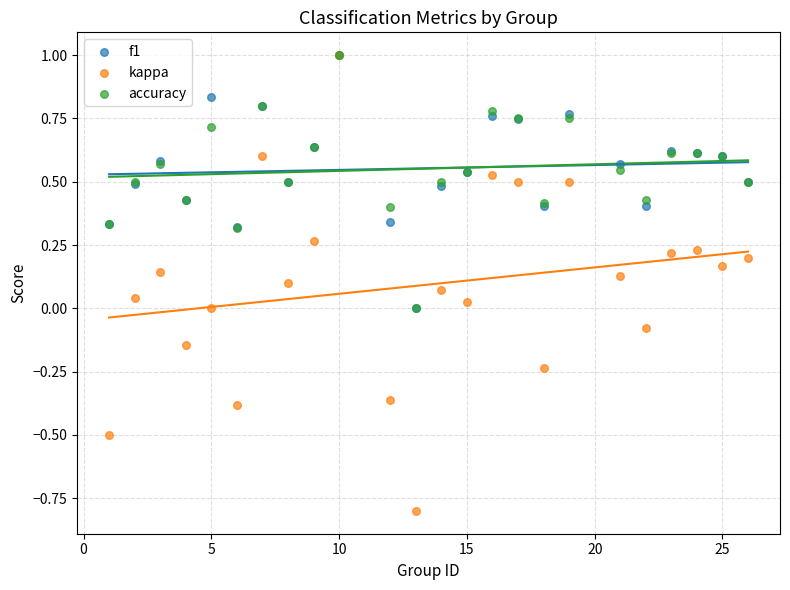

Which series has the largest Y range (max minus min)?

kappa